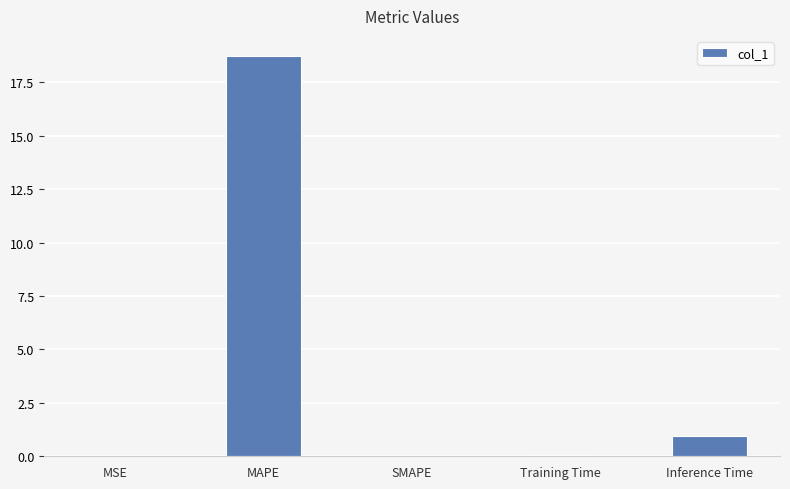

What is the sum of the values at MAPE and Inference Time?

19.7